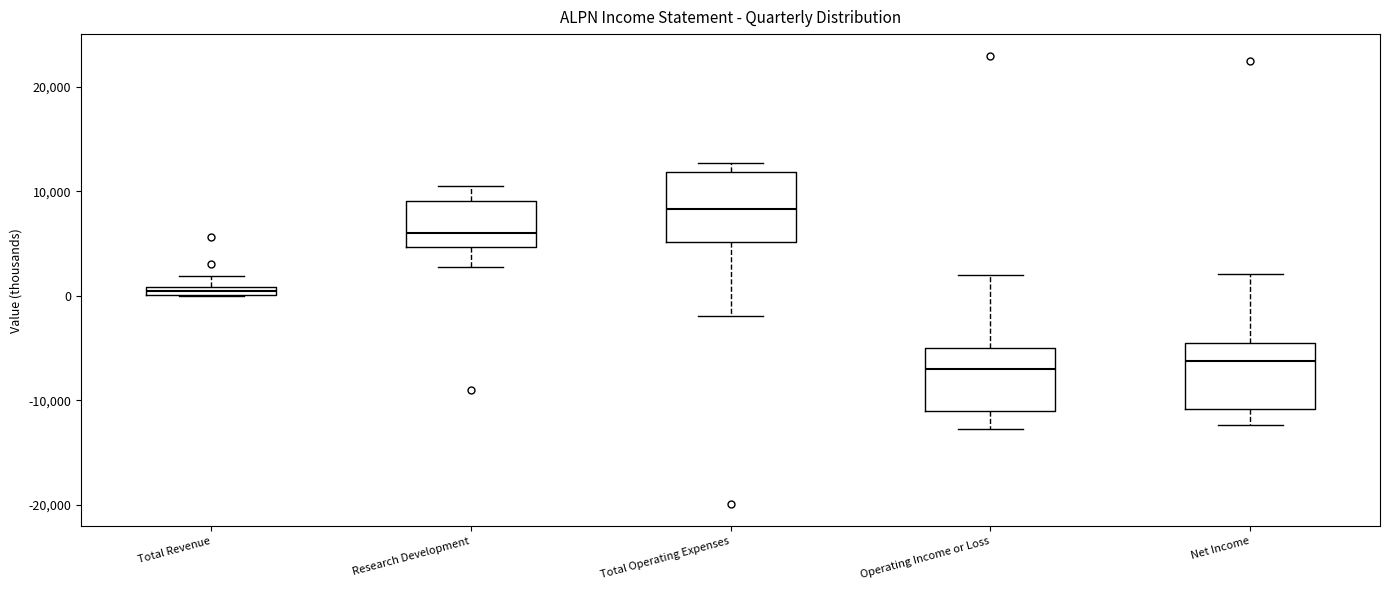

Where is the upper edge of the box for Total Operating Expenses on the y-axis? The values are not printed on the chart, so give them approximately, as read against the axis.

12000